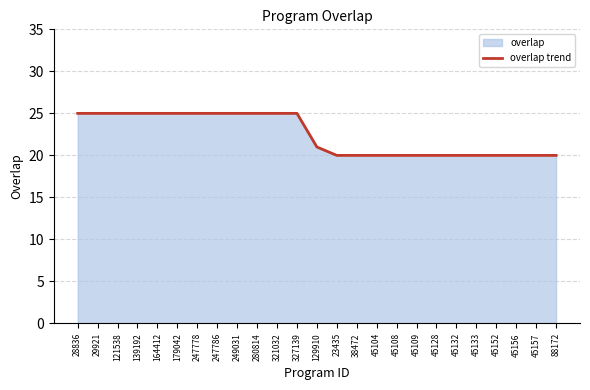

What is the difference between the second highest and minimum values?

5